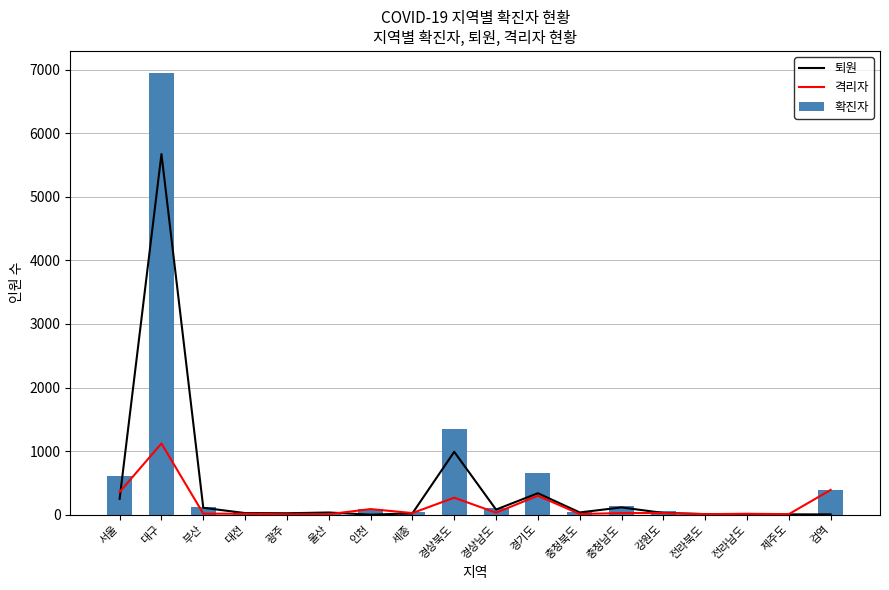

What is the average value of the 퇴원 series?

430